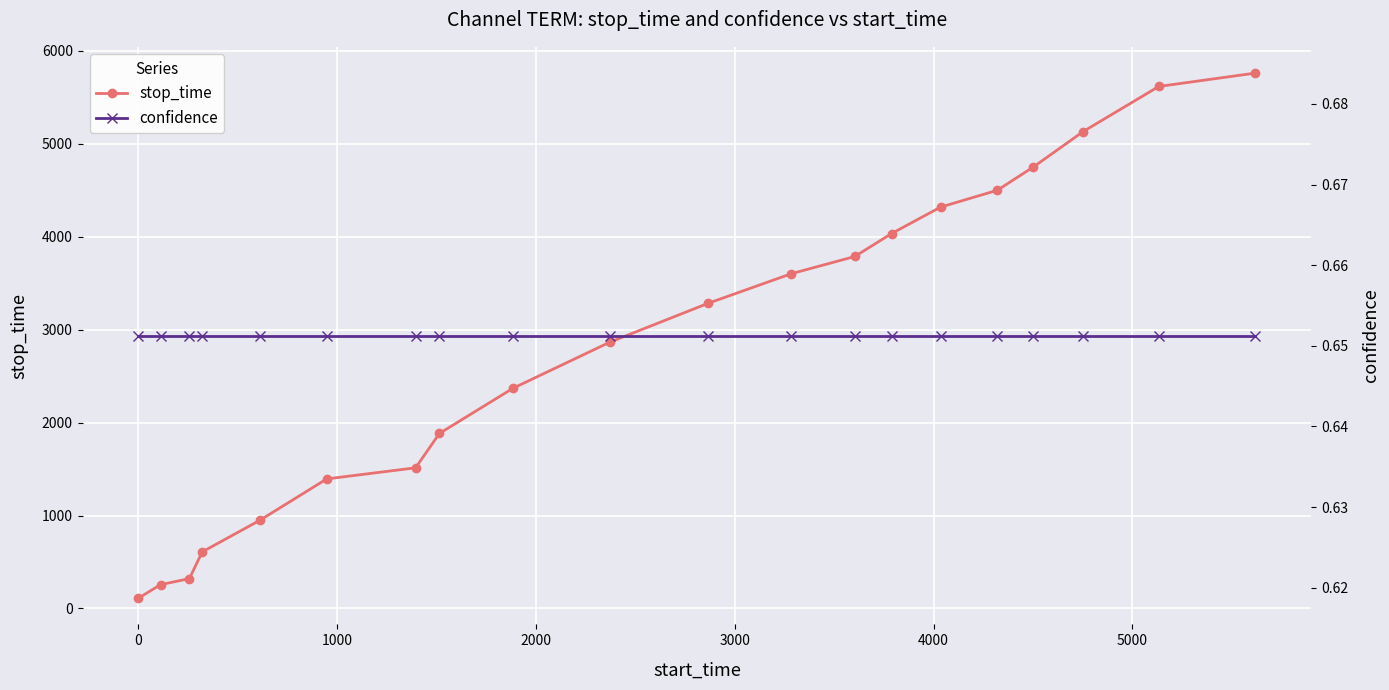

What is the sum of the confidence values at 0 and 4000?

1.3